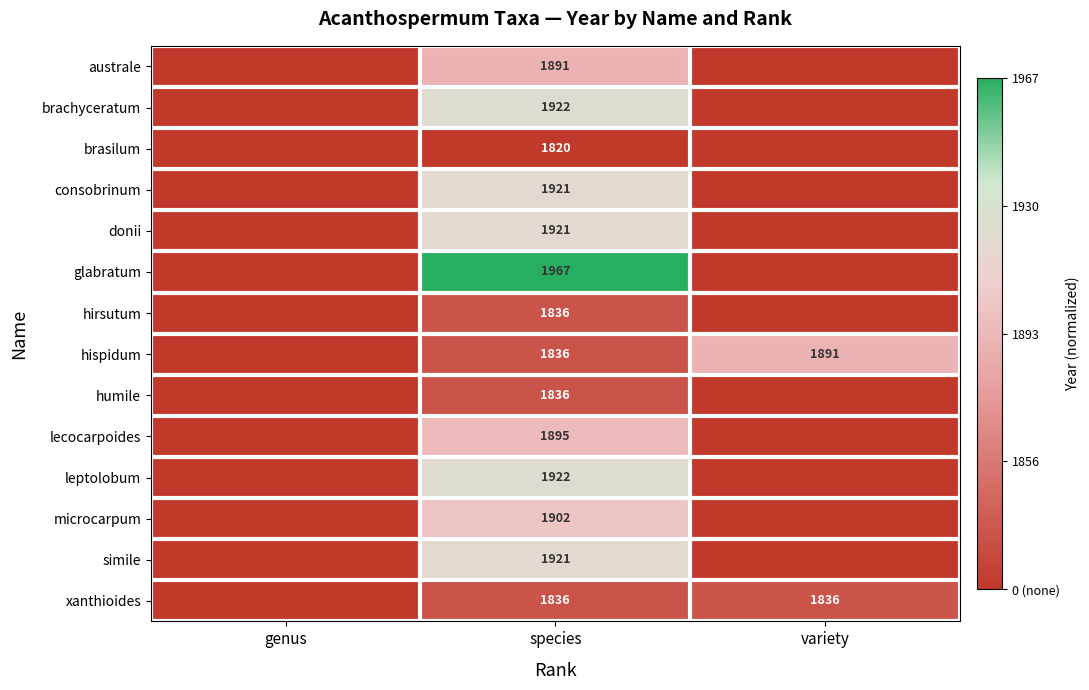

What is the sum of the hispidum values at species and variety?

3727